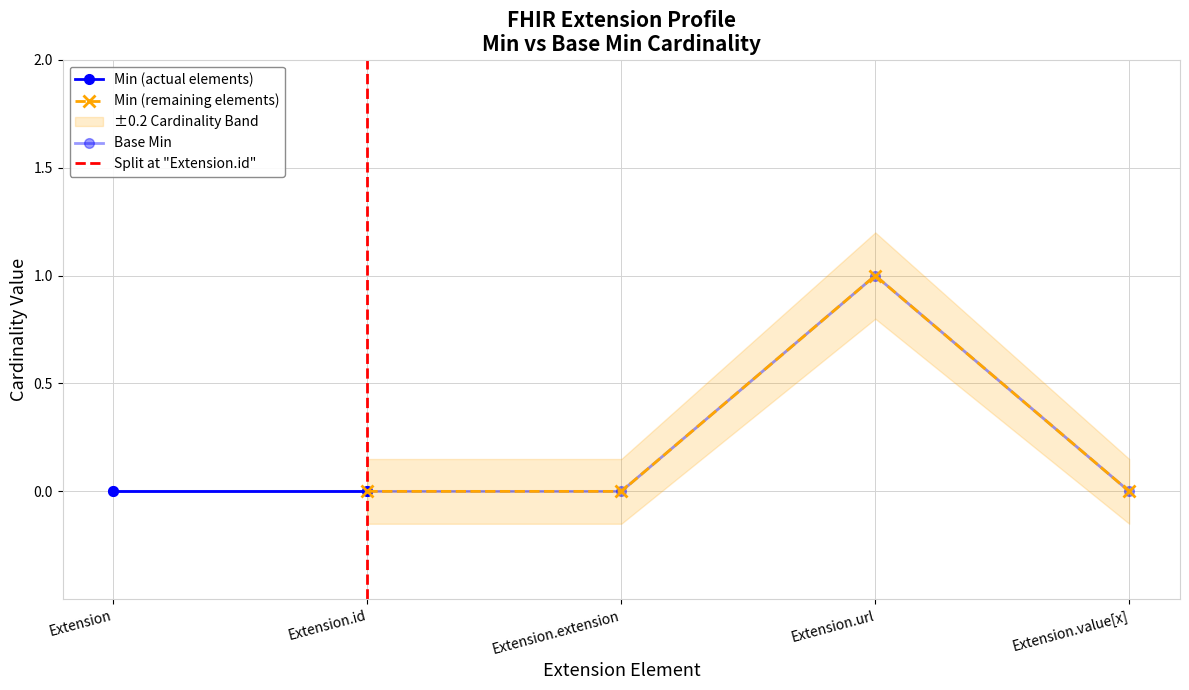

Reading right to left, extract all data points from this chart.

Extension.value[x]=0	Extension.url=1	Extension.extension=0	Extension.id=0	Extension=0